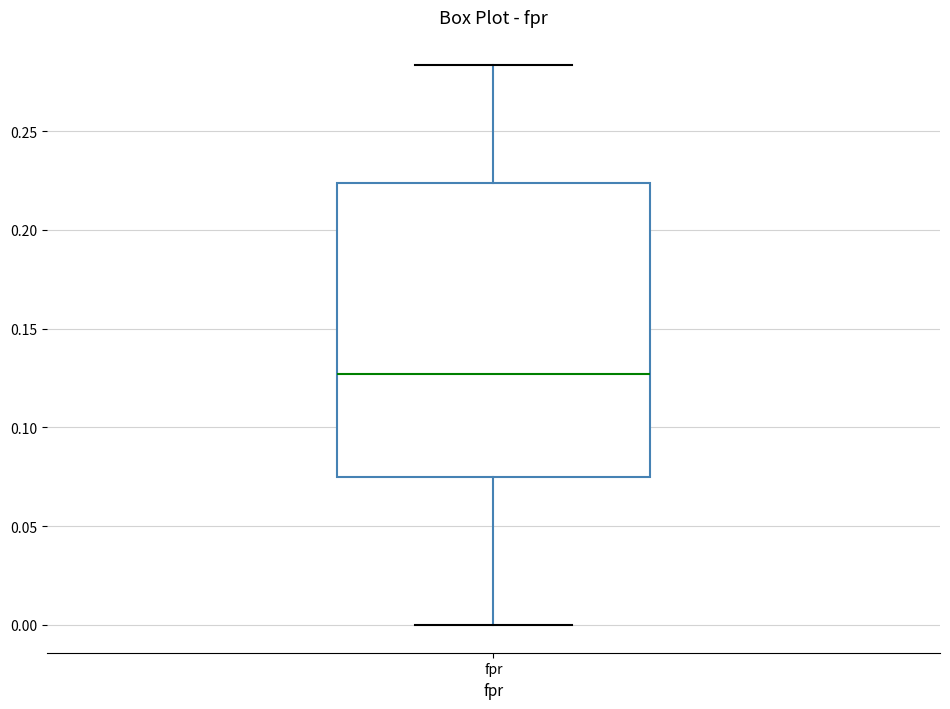

Transcribe this box plot: give where the median line is, the range the box spans, and where the two whiskers end, as read against the y-axis. The values are not printed on the chart, so give them approximately, as read against the axis.

median 0.125, box 0.075 to 0.225, whiskers 0.000 to 0.285